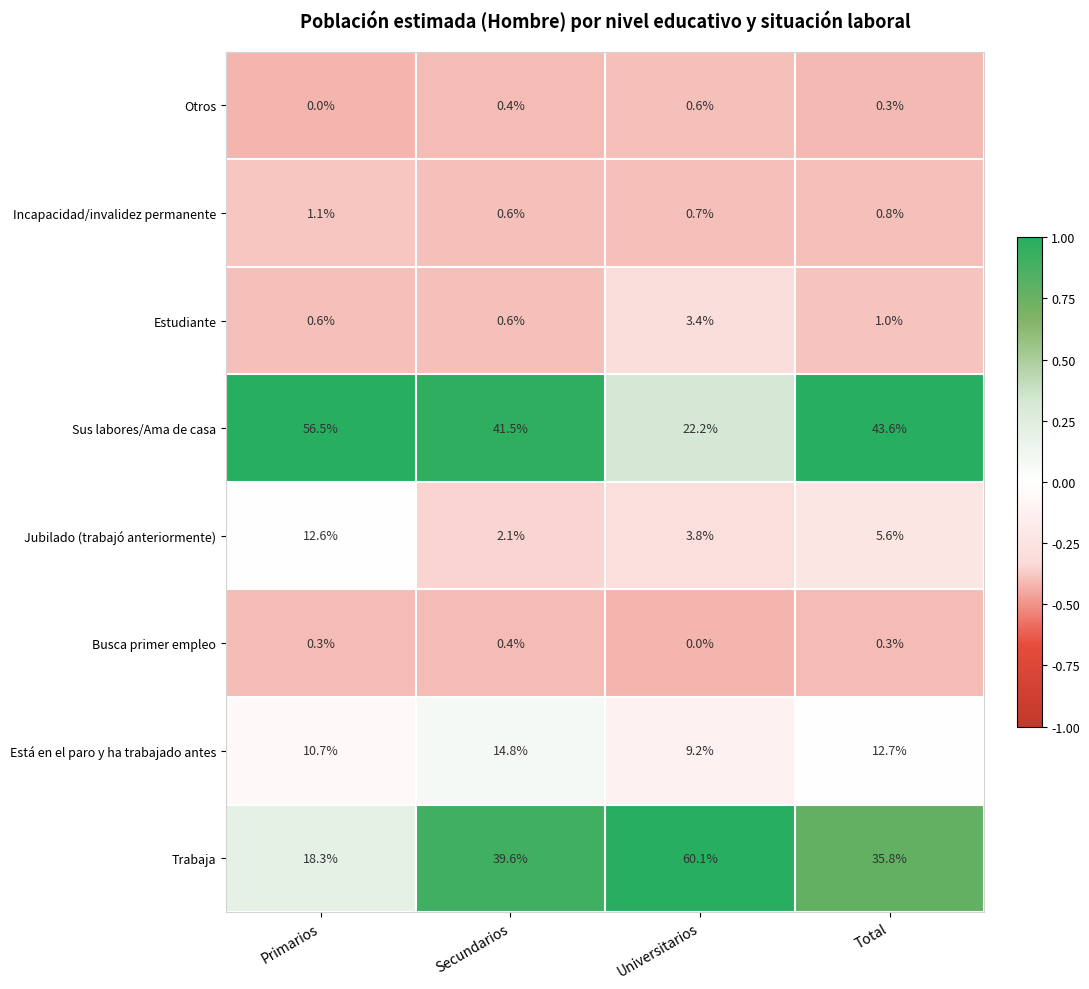

What is the minimum value shown in the chart?

0.0